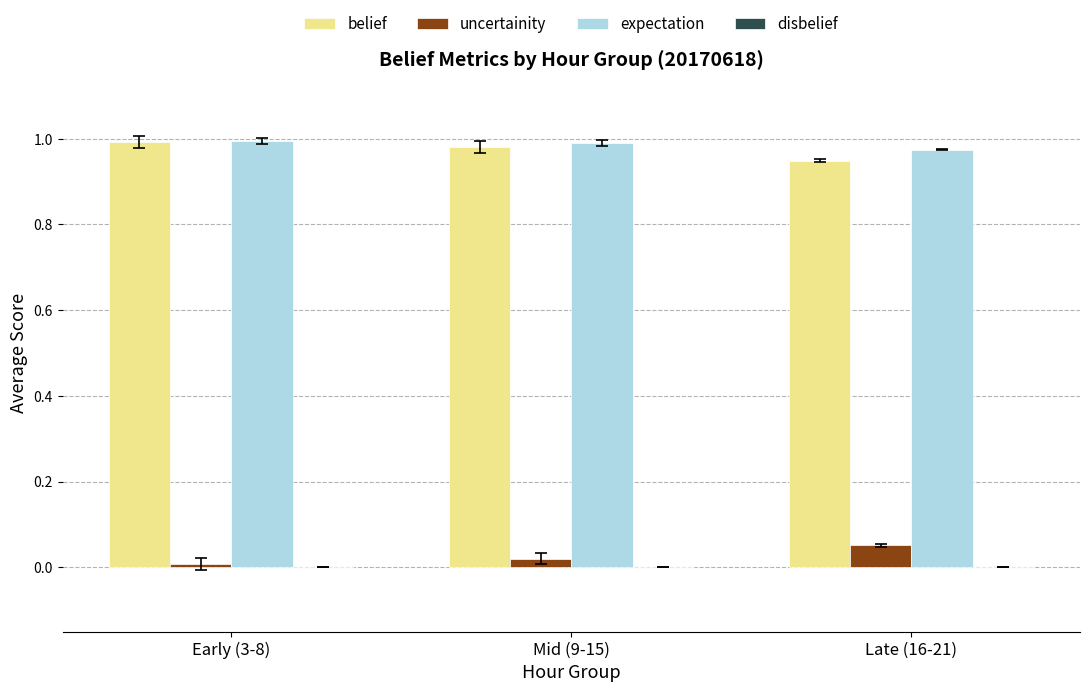

What is the total value across all series at Late (16-21)?

2.0